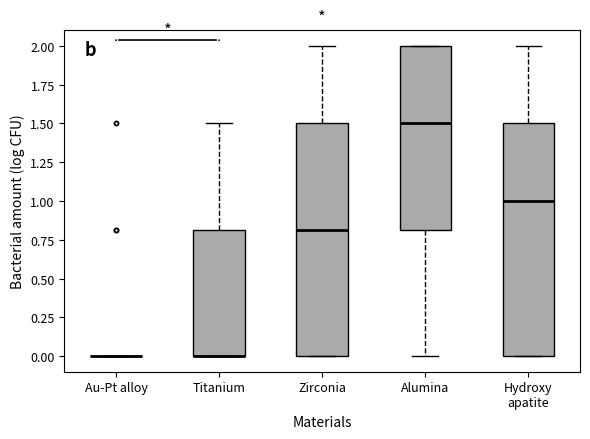

Reading left to right, transcribe this box plot: for each box, give where its median line is, the range the box spans, and where its two whiskers end, as read against the y-axis. The values are not printed on the chart, so give them approximately, as read against the axis.

Au-Pt alloy: box collapsed to a line at 0.0, whiskers 0.0 to 0.0
Titanium: median 0.0 (drawn on the box's lower edge), box 0.0 to 0.8, whiskers 0.0 to 1.5
Zirconia: median 0.8, box 0.0 to 1.5, whiskers 0.0 to 2.0
Alumina: median 1.5, box 0.8 to 2.0, whiskers 0.0 to 2.0
Hydroxy apatite: median 1.0, box 0.0 to 1.5, whiskers 0.0 to 2.0